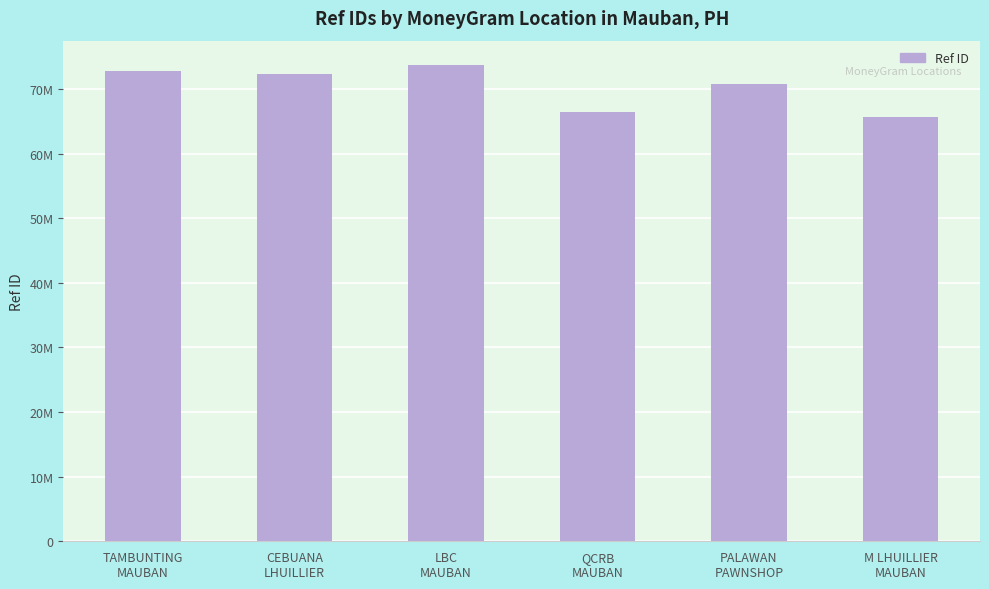

What is the smallest value displayed?

65699168